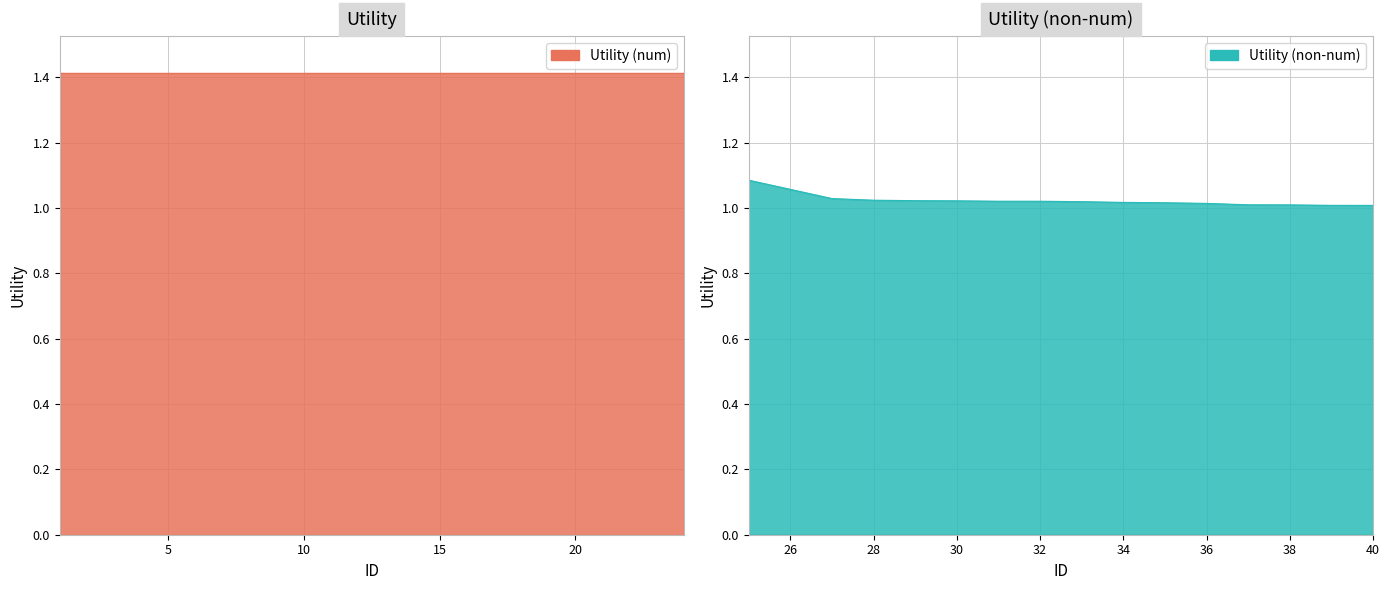

Reading left to right, extract all data points from this chart.

1=1.4	2=1.4	3=1.4	4=1.4	5=1.4	6=1.4	7=1.4	8=1.4	9=1.4	10=1.4	11=1.4	12=1.4	13=1.4	14=1.4	15=1.4	16=1.4	17=1.4	18=1.4	19=1.4	20=1.4	21=1.4	22=1.4	23=1.4	24=1.4	25=1.1	26=1.1	27=1.0	28=1.0	29=1.0	30=1.0	31=1.0	32=1.0	33=1.0	34=1.0	35=1.0	36=1.0	37=1.0	38=1.0	39=1.0	40=1.0